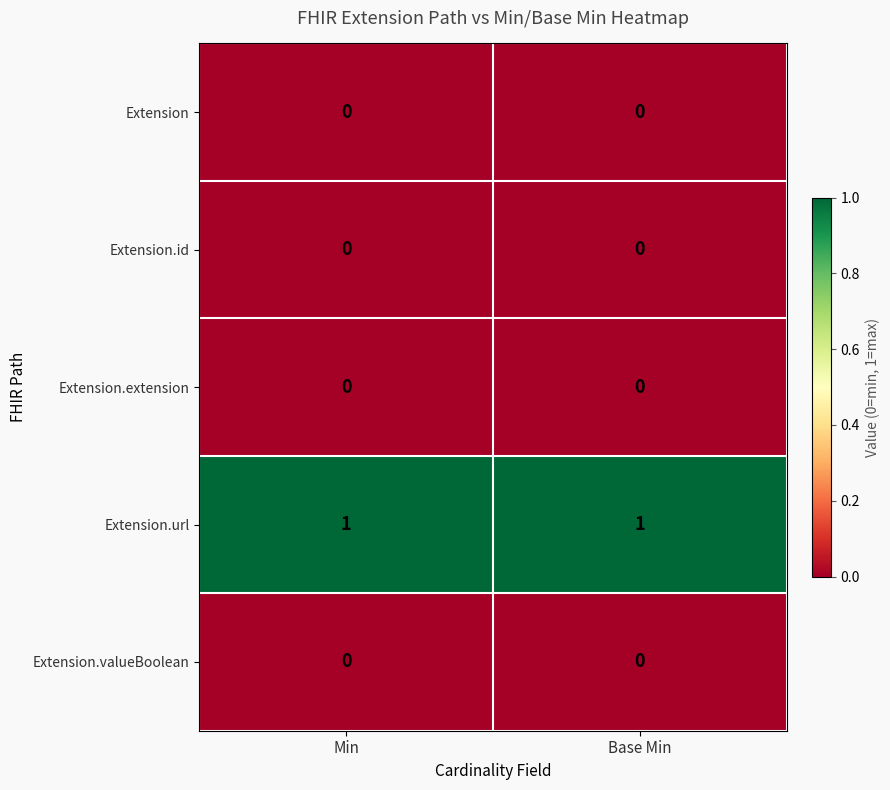

Which series has the largest total across all categories?

Extension.url